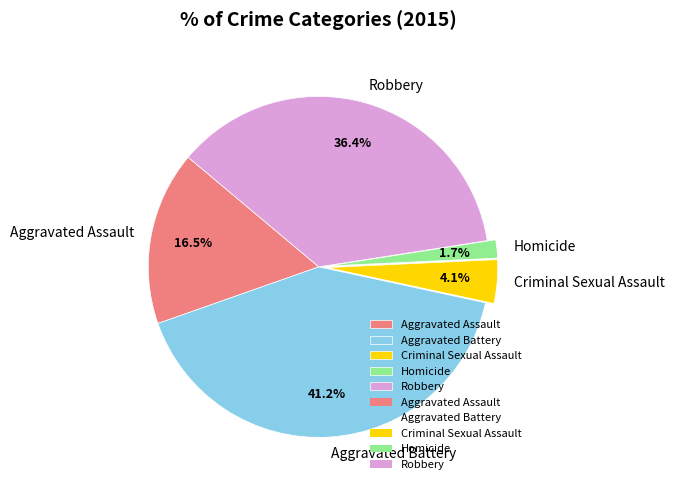

Do Homicide and Aggravated Battery together represent more than half of the pie?

No